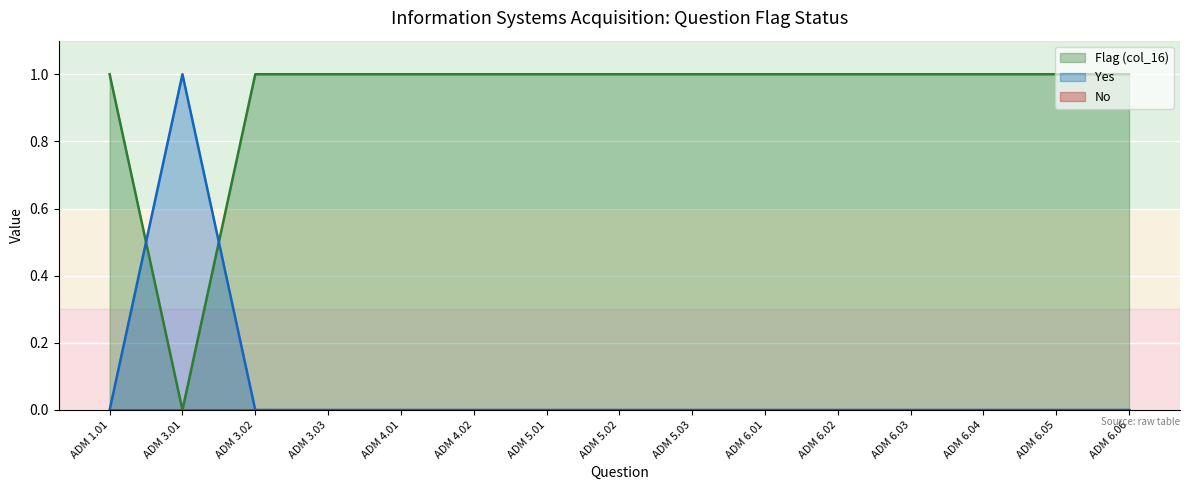

Reading left to right, what are all the values shown in this chart?

Flag (col_16): 1	0	1	1	1	1	1	1	1	1	1	1	1	1	1
Yes: 0	1	0	0	0	0	0	0	0	0	0	0	0	0	0